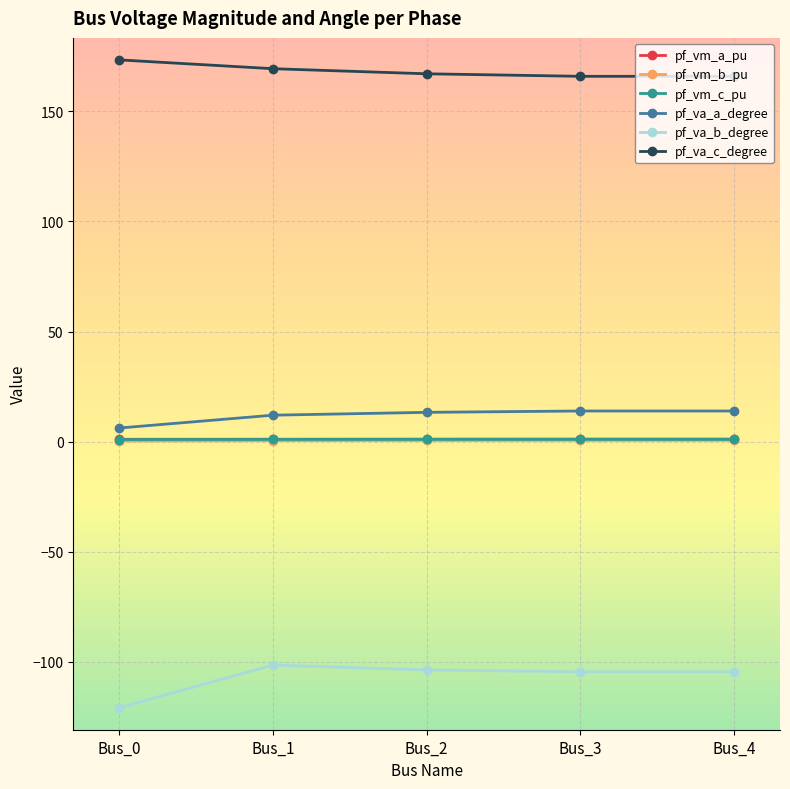

Count the number of categories in the chart.

5